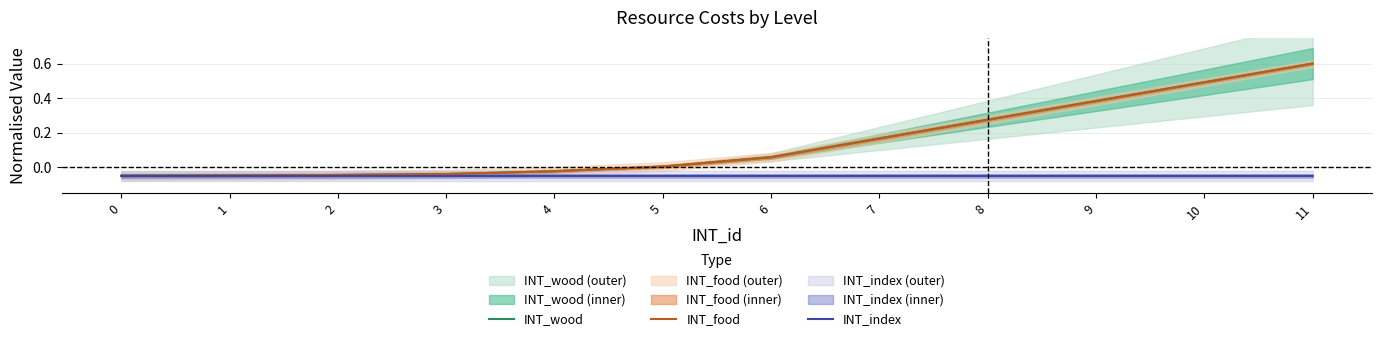

At which label is INT_index closest to 0?

11